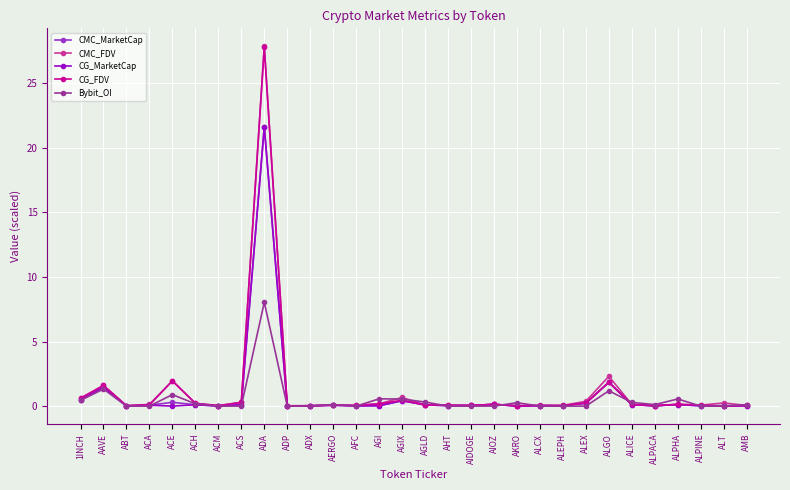

Which series has the largest range (max minus min)?

CMC_FDV